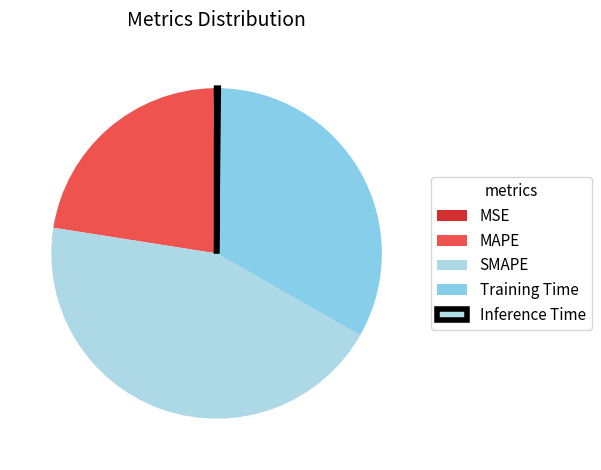

Is it true that Inference Time is 7% of the pie?

False